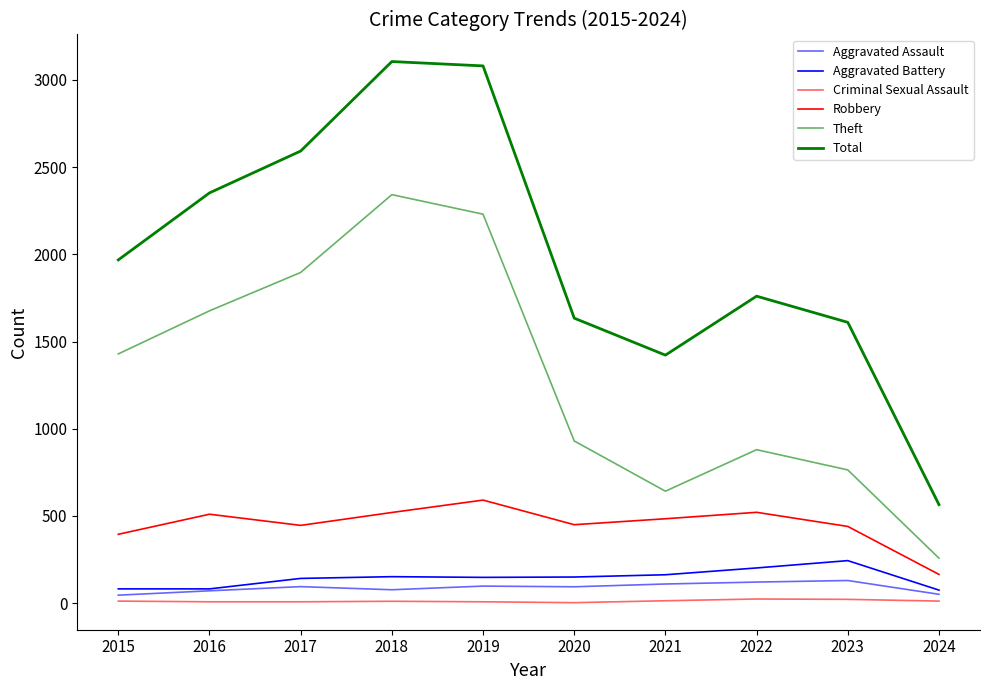

Does the chart display data point markers on the line(s)?

No